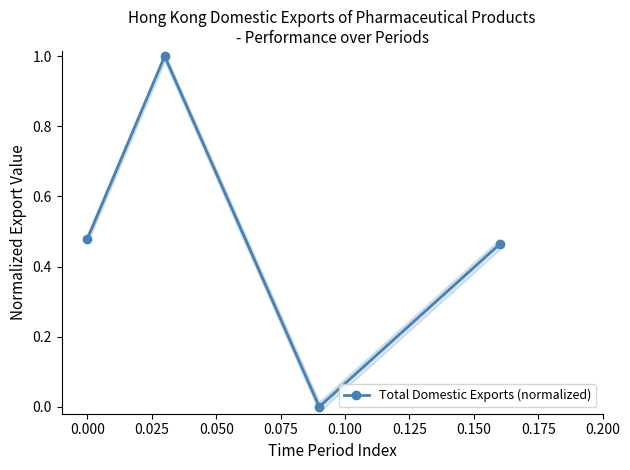

Reading right to left, list all the values displayed in this chart.

0.5	0.0	1.0	0.5